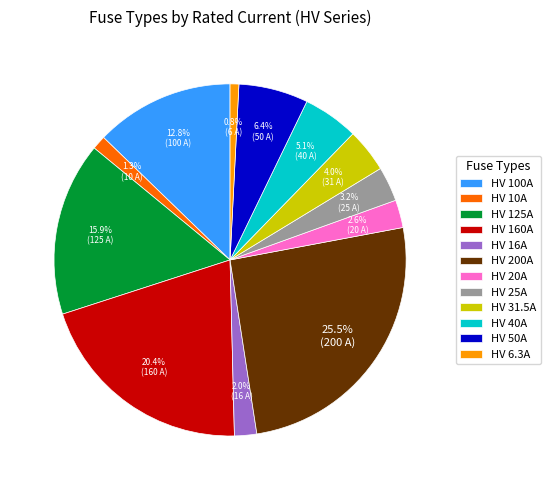

Is HV 31.5A the majority of the pie?

No